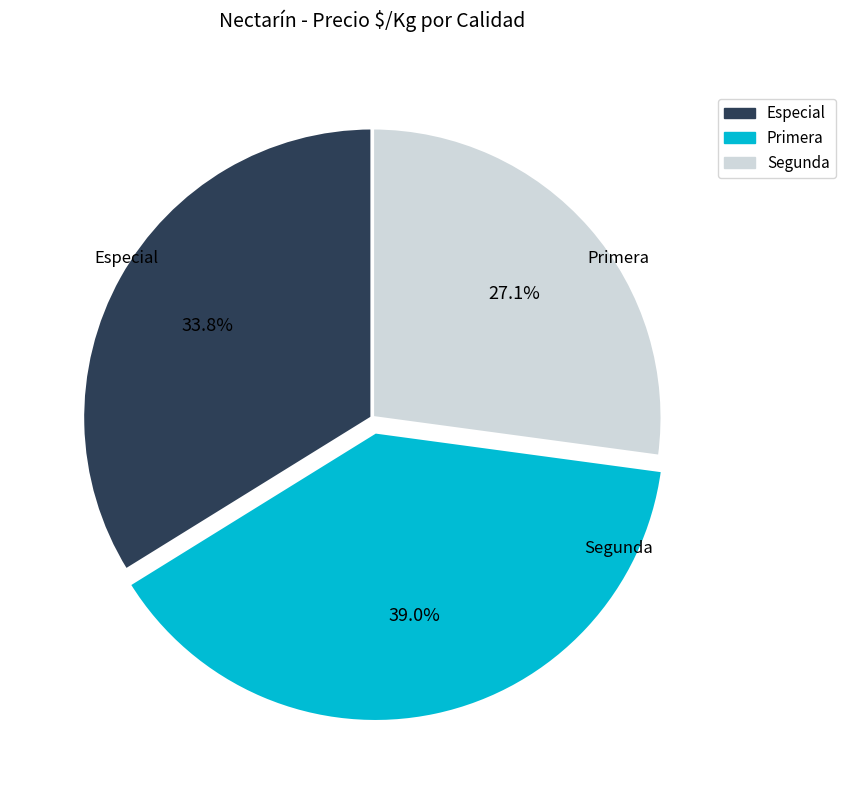

Which has a higher value, Primera or Segunda?

Primera